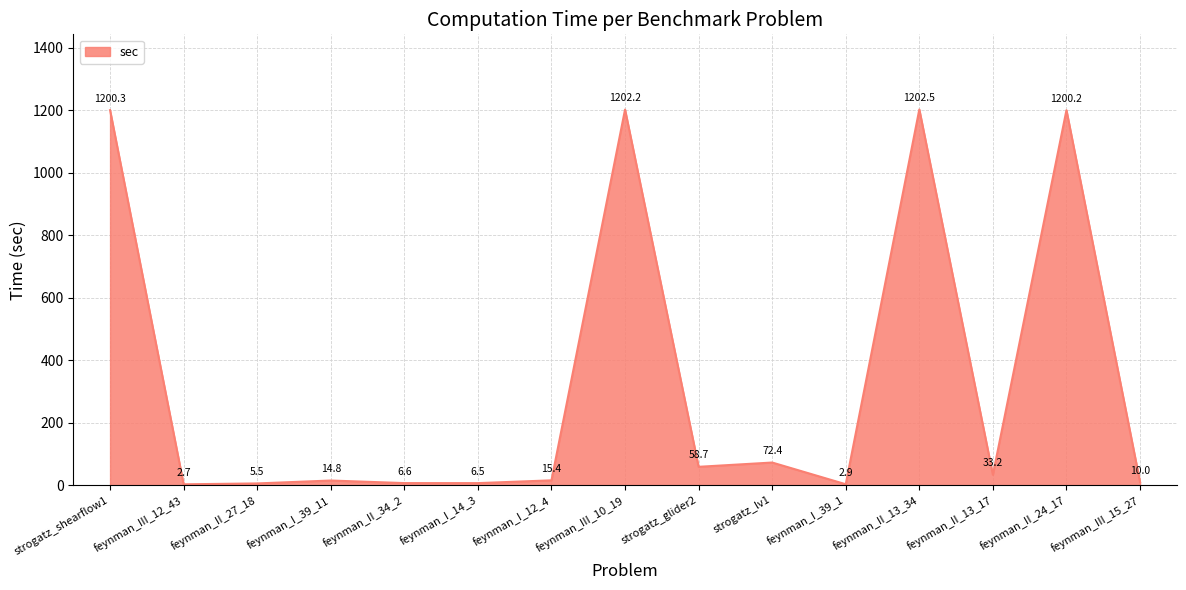

Where is the data nearest to the value 602?

strogatz_lv1